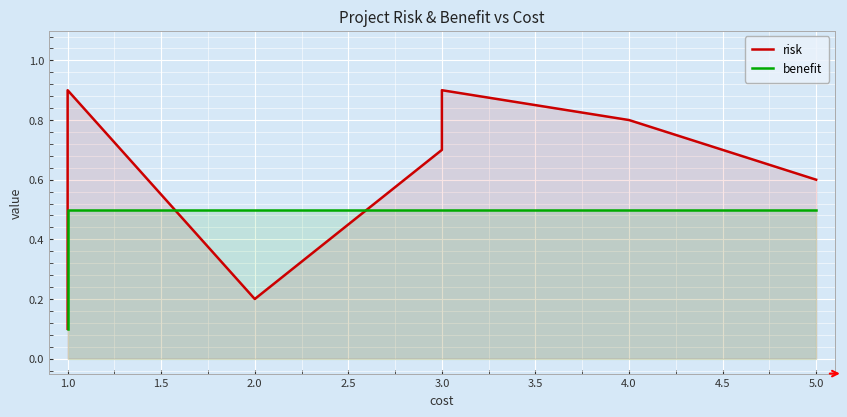

How many times do benefit and risk cross each other?

2